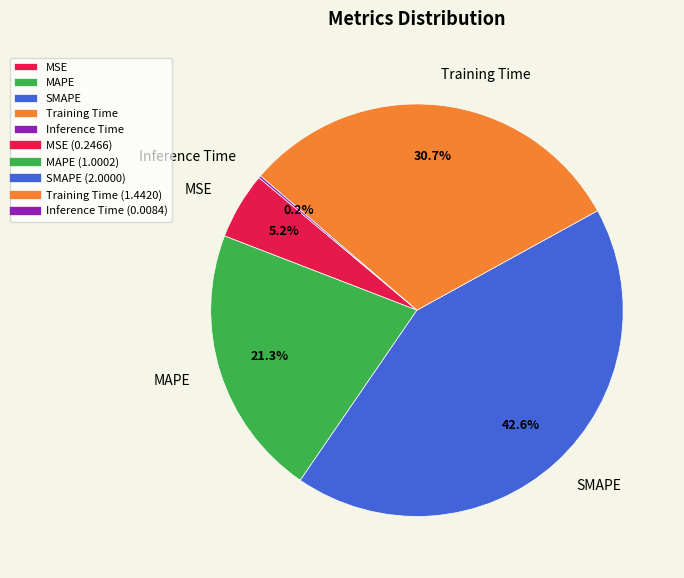

Approximately how many times larger is the value at Training Time compared to MAPE?

1.4